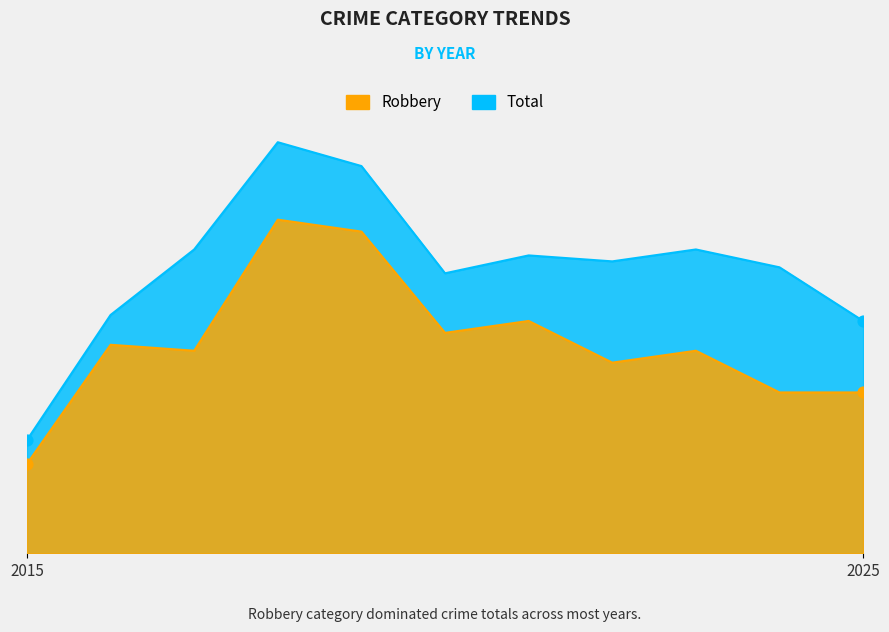

What are all the series names shown in the legend?

Robbery, Total